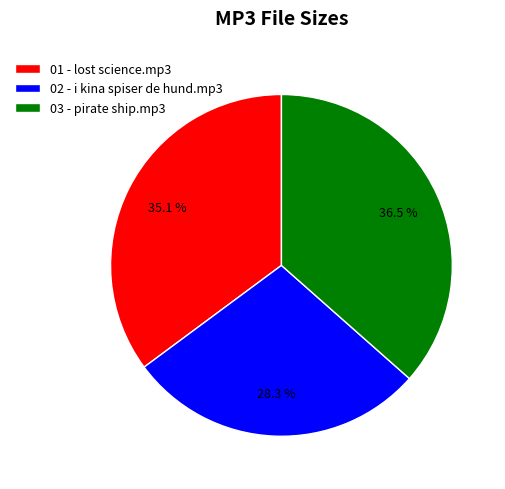

Count the number of slices in the pie.

3